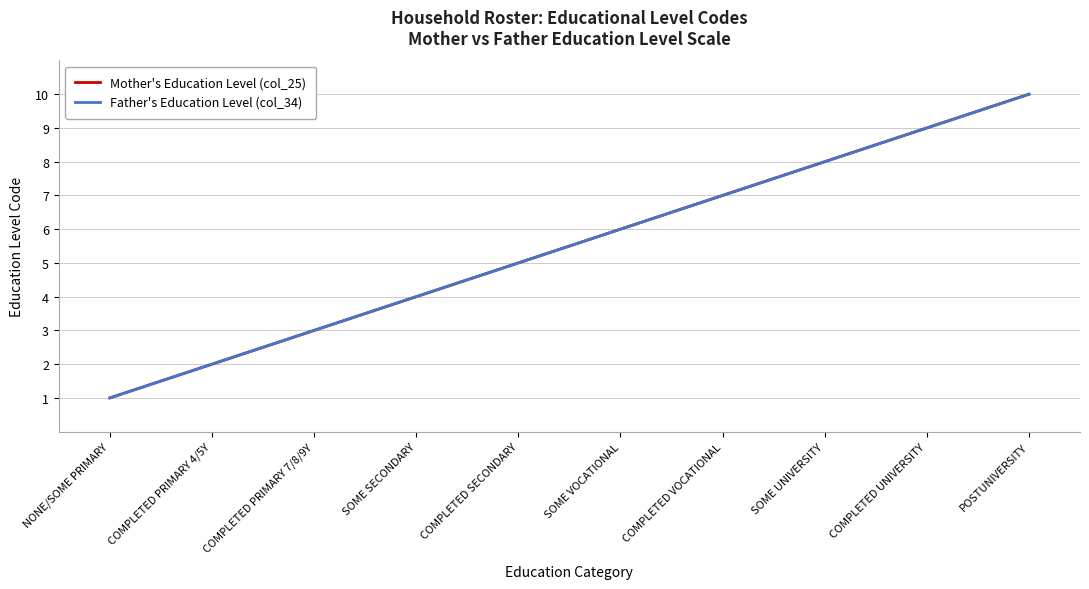

At which label is Father's Education Level (col_34) closest to 5?

COMPLETED SECONDARY